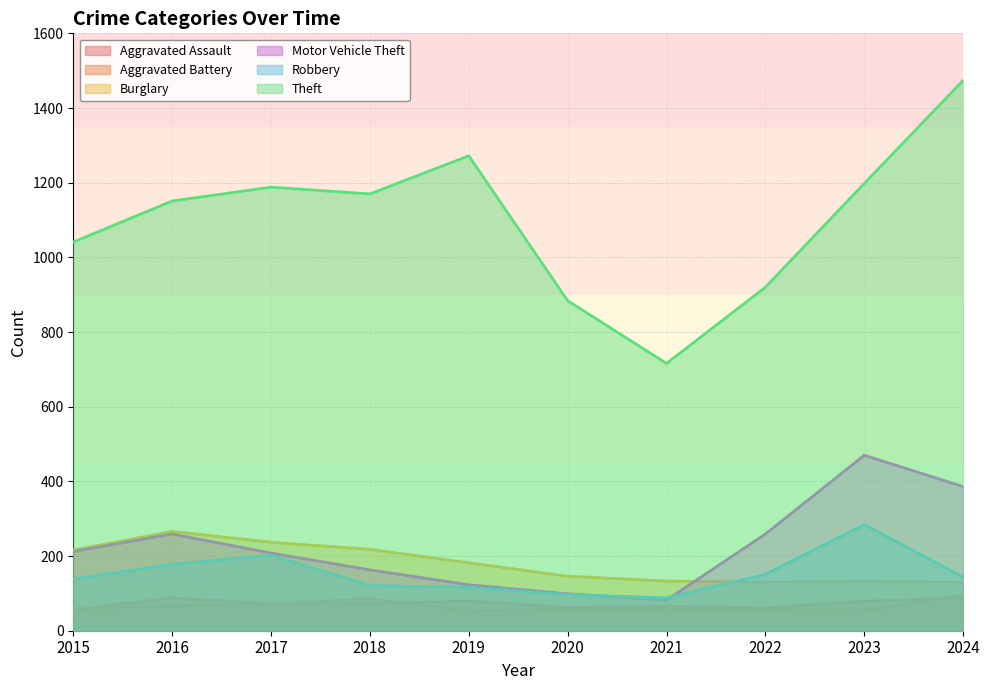

How many values in the Motor Vehicle Theft series are below 212?

5